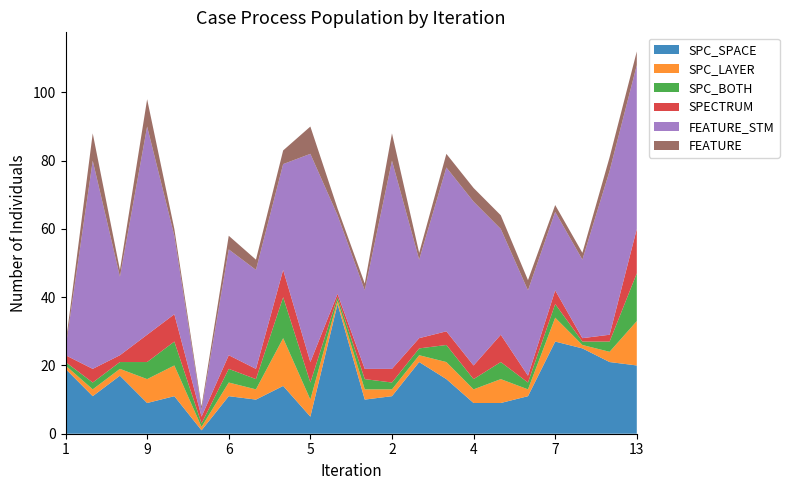

Reading right to left, transcribe all the data shown in this chart.

SPC_SPACE: 13=20	3=21	3=25	7=27	2=11	9=9	4=9	5=16	2=21	2=11	3=10	3=38	5=5	14=14	3=10	6=11	1=1	11=11	9=9	2=17	2=11	1=19
SPC_LAYER: 13=13	3=3	3=1	7=7	2=2	9=7	4=4	5=5	2=2	2=2	3=3	3=1	5=5	14=14	3=3	6=4	1=1	11=9	9=7	2=2	2=2	1=1
SPC_BOTH: 13=14	3=3	3=1	7=4	2=2	9=5	4=3	5=5	2=2	2=2	3=3	3=1	5=5	14=12	3=3	6=4	1=1	11=7	9=5	2=2	2=2	1=1
SPECTRUM: 13=13	3=2	3=1	7=4	2=2	9=8	4=4	5=4	2=3	2=4	3=3	3=1	5=6	14=8	3=3	6=4	1=2	11=8	9=8	2=2	2=4	1=2
FEATURE_STM: 13=48	3=48	3=23	7=23	2=25	9=31	4=48	5=48	2=23	2=61	3=23	3=23	5=61	14=31	3=29	6=31	1=2	11=23	9=61	2=23	2=61	1=2
FEATURE: 13=4	3=4	3=2	7=2	2=3	9=4	4=4	5=4	2=2	2=8	3=2	3=2	5=8	14=4	3=3	6=4	1=1	11=2	9=8	2=2	2=8	1=1